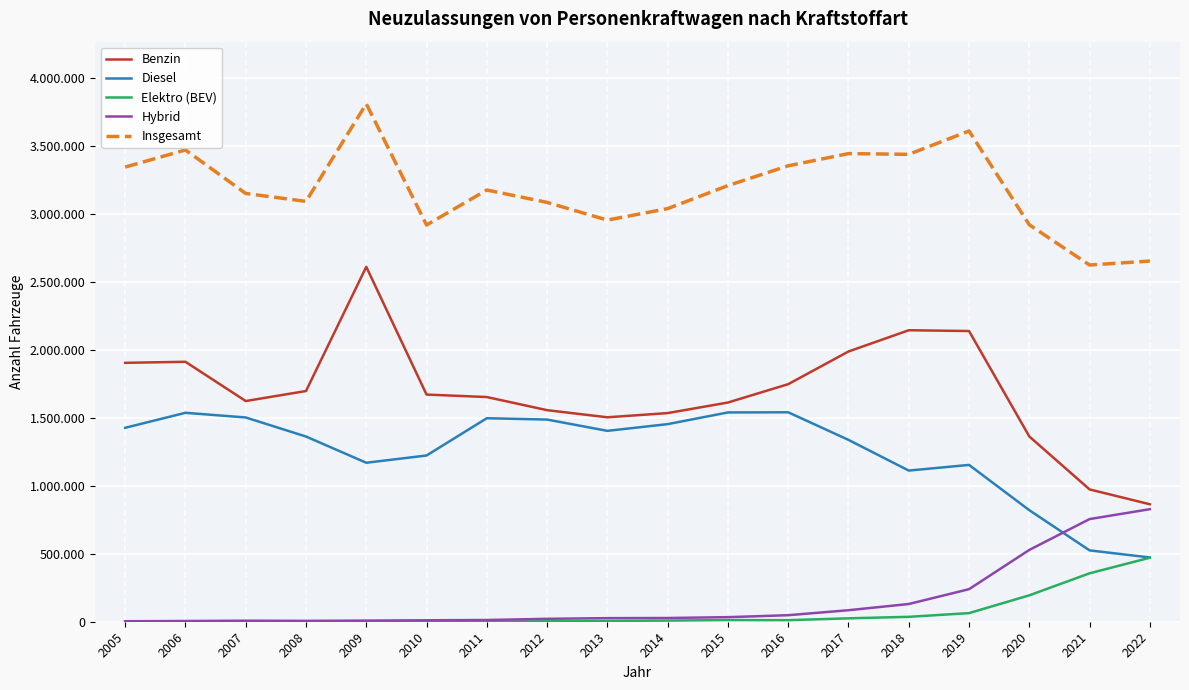

What is the difference between the Diesel values at 2018 and 2015?

427321